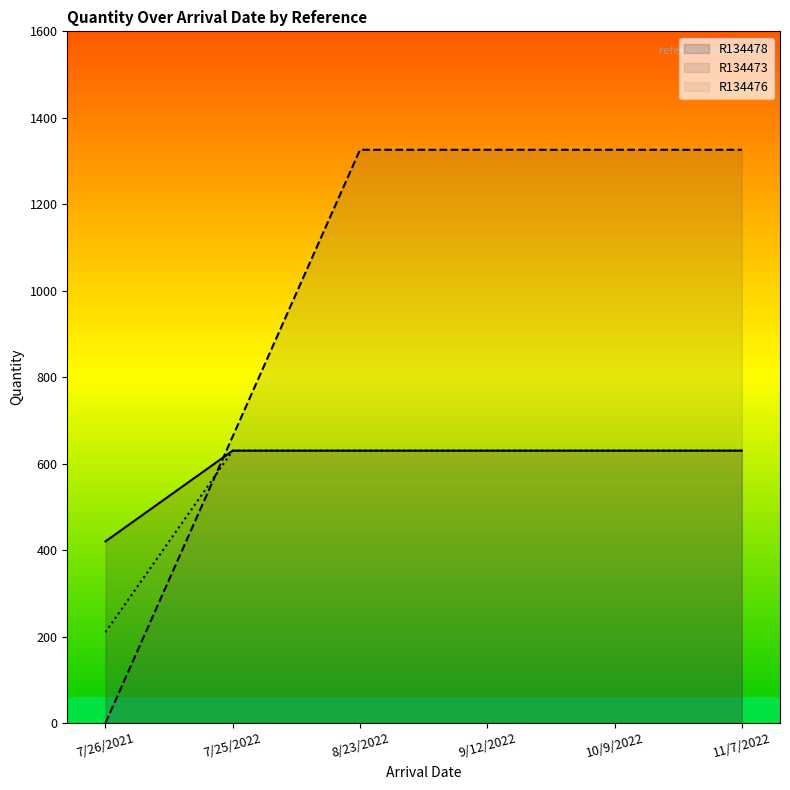

What position from the left is 7/26/2021?

1